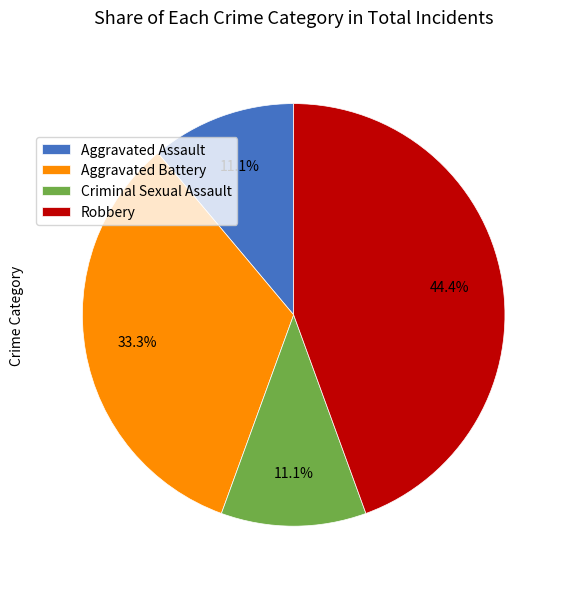

What percentage do Criminal Sexual Assault and Aggravated Battery together represent?

44.4%